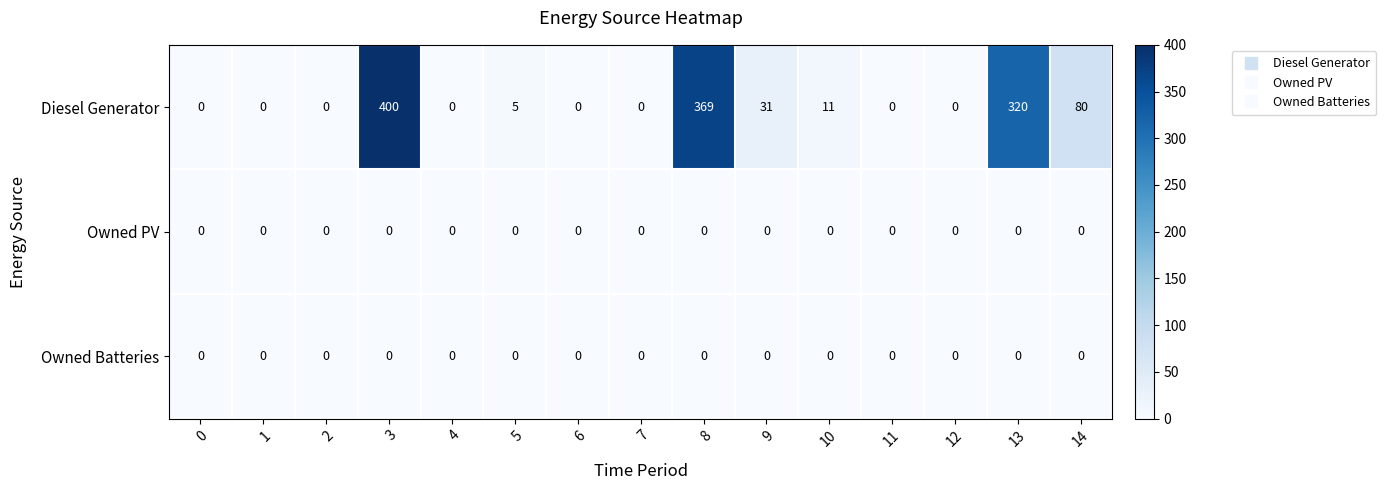

Which series has the largest total across all categories?

Diesel Generator